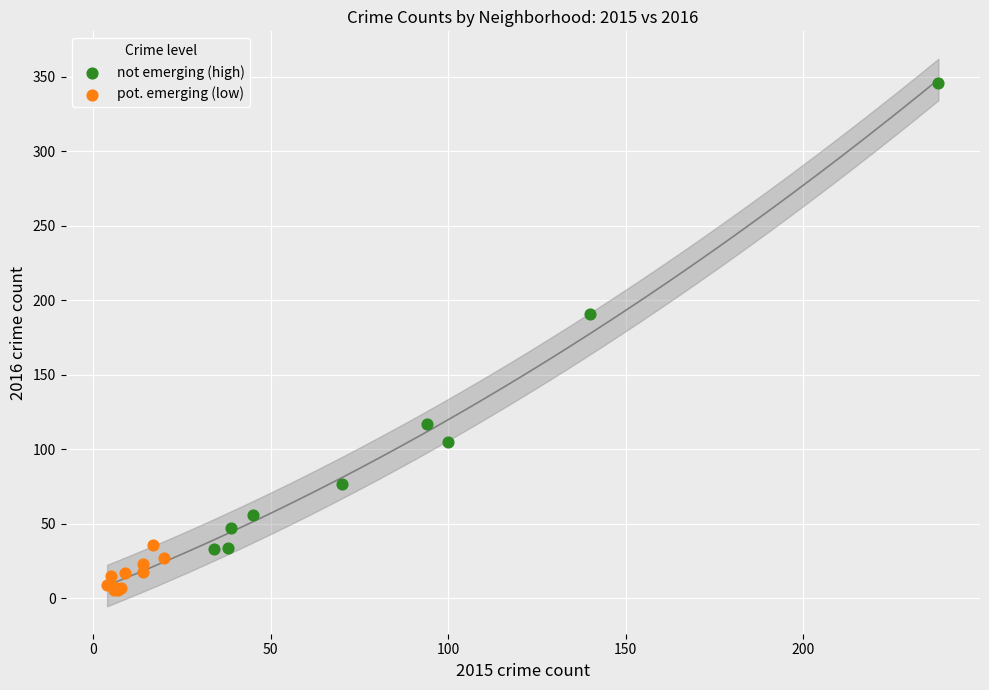

What are all the series names shown in the legend?

not emerging (high), pot. emerging (low)